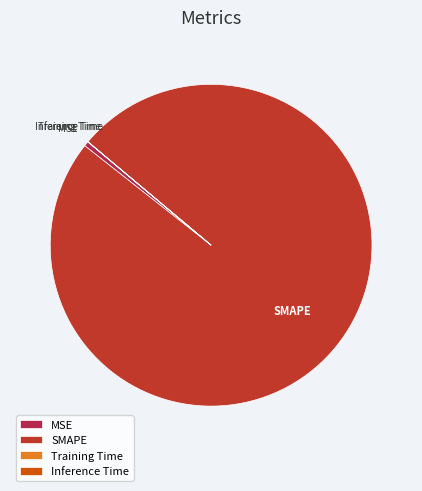

True or false: MSE accounts for 0% of the total.

True